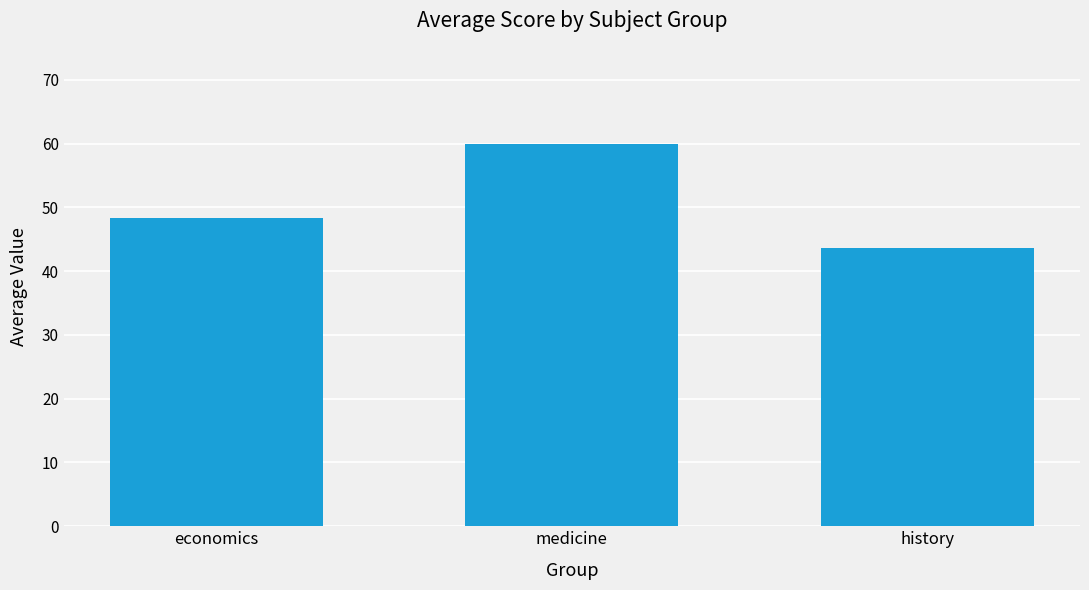

What is the maximum value shown in the chart?

60.0